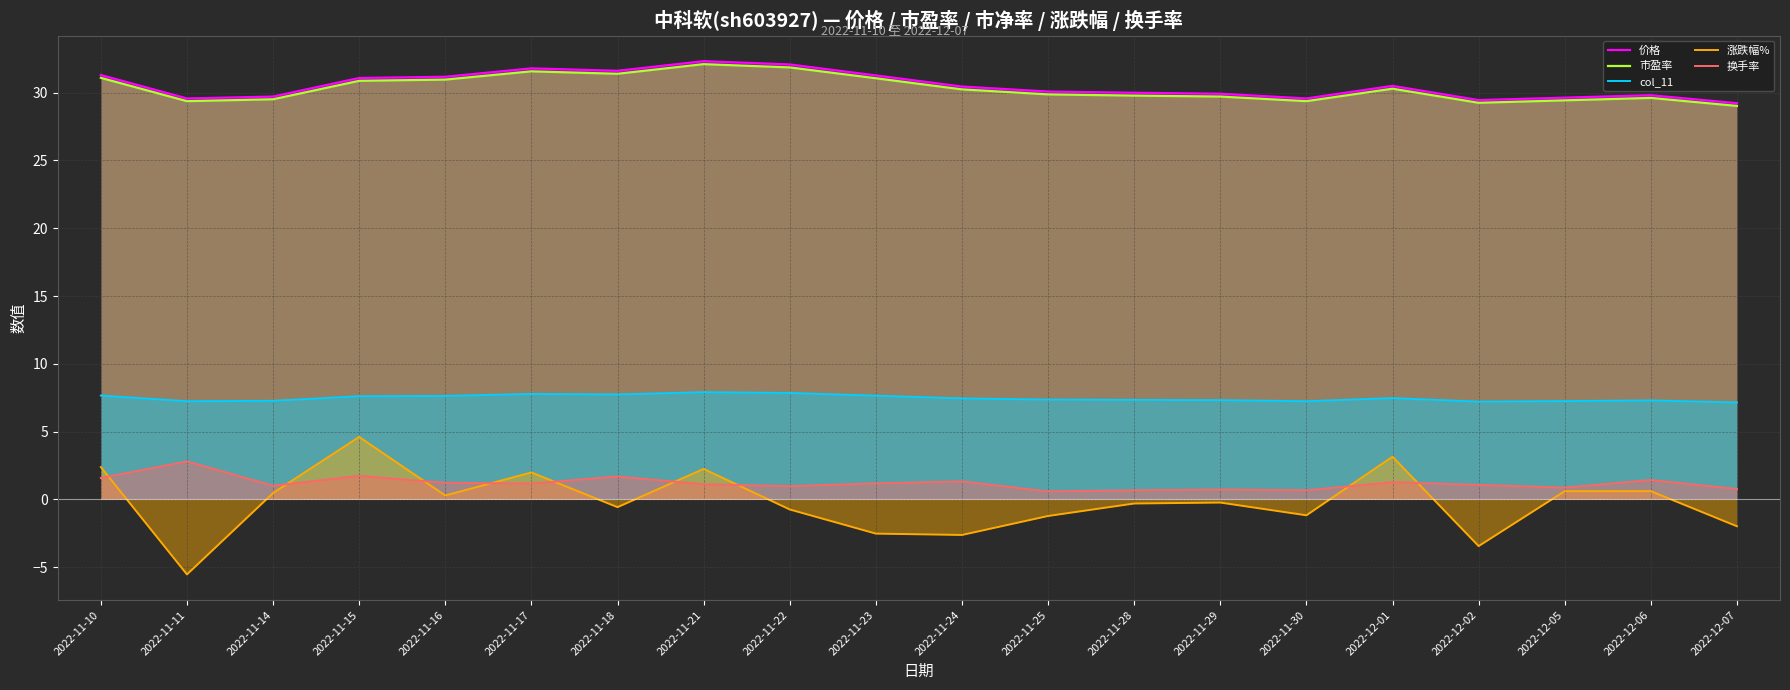

What is the value of the 价格 point at the 3rd from the left?

29.7